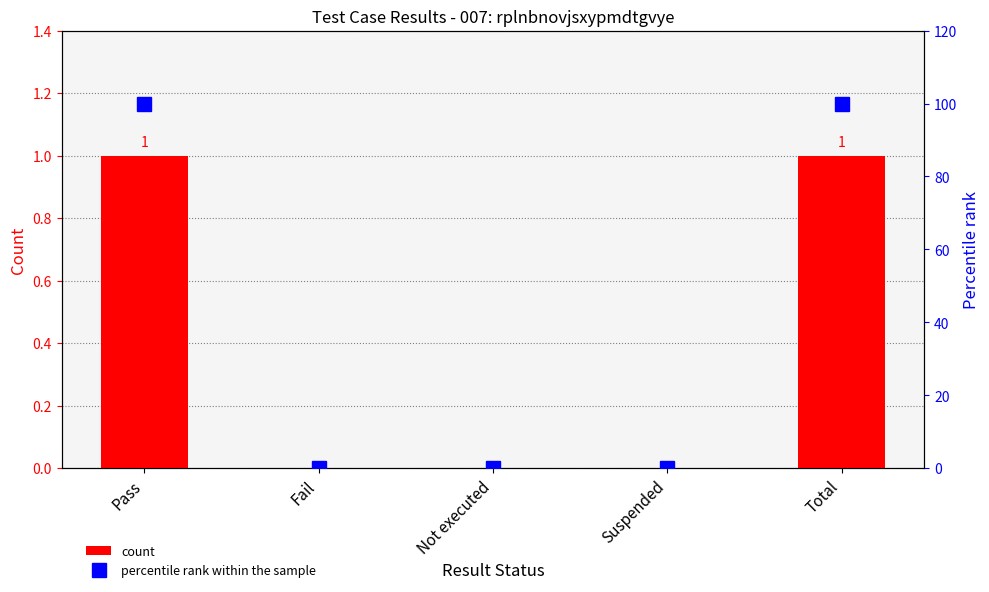

True or false: percentile rank within the sample has a value of 0 at Fail.

True